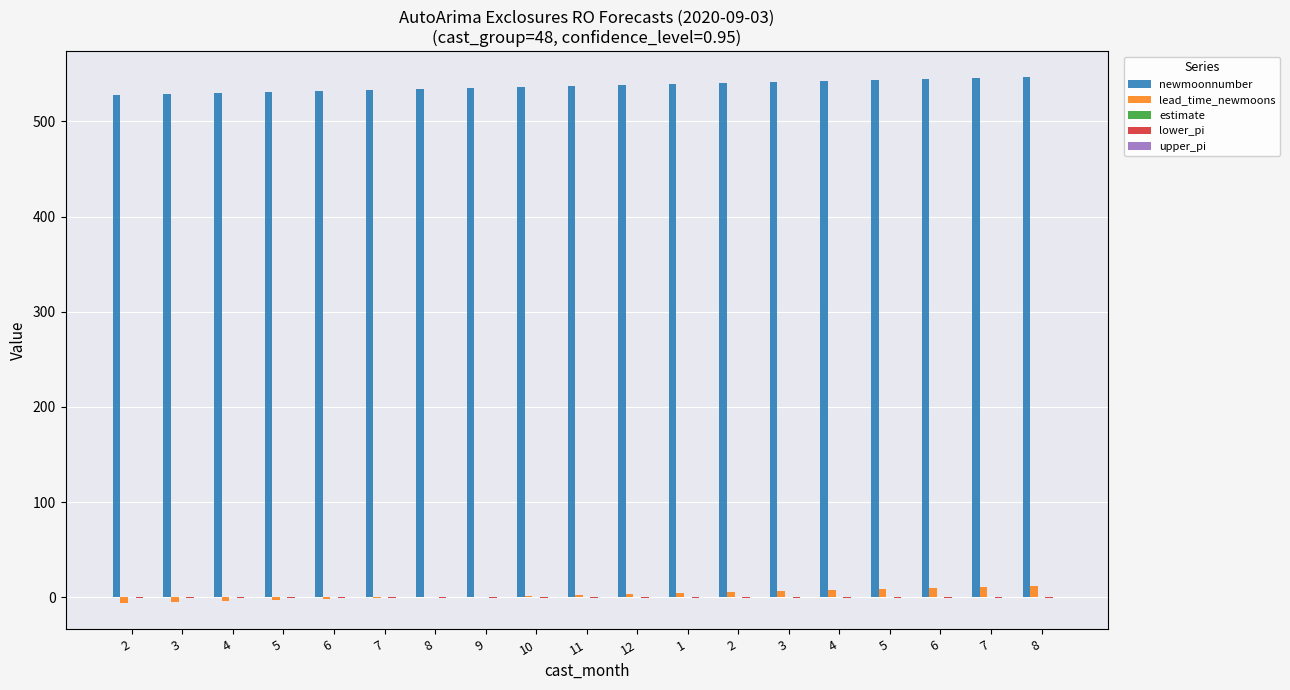

How many categories are shown in the chart?

19